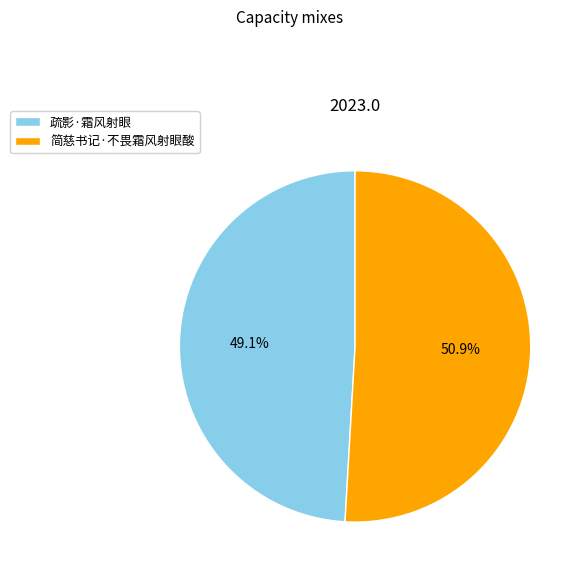

The 简慈书记·不畏霜风射眼酸 slice represents 51% of the pie. True or false?

True